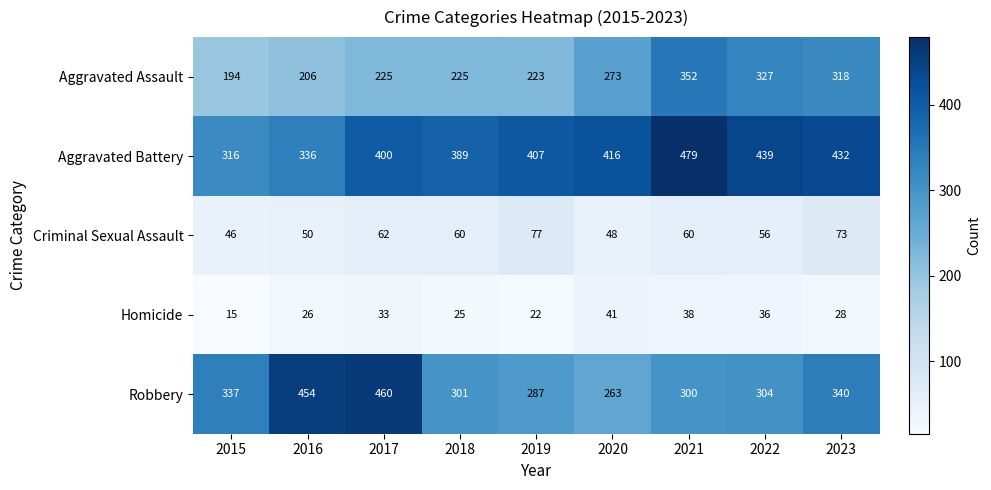

At which label does Homicide first exceed 28?

2017